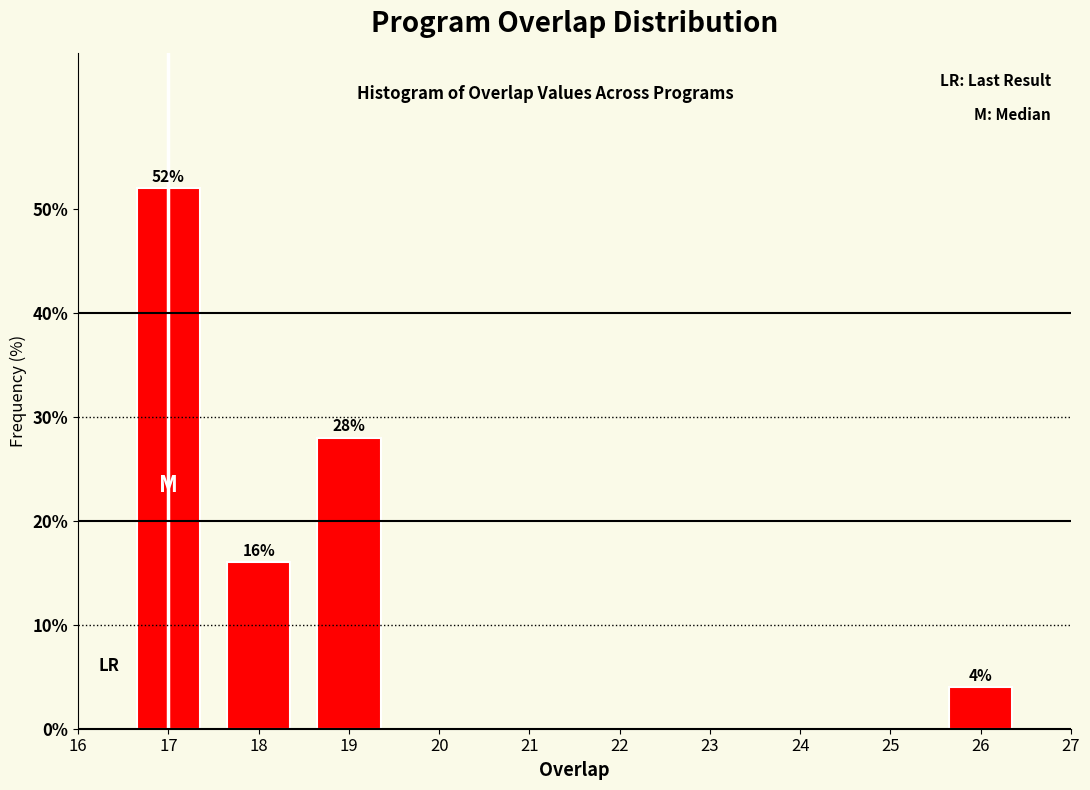

Reading left to right, what are all the values shown in this chart?

17=52.0	18=16.0	19=28.0	26=4.0